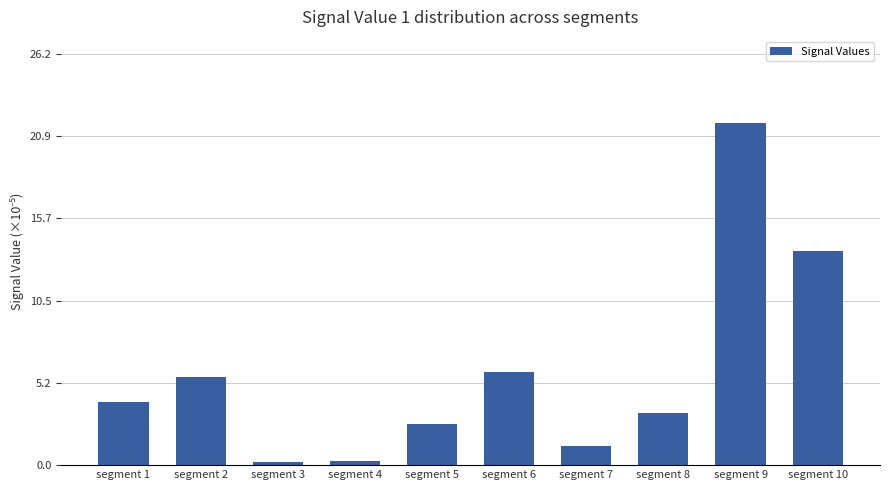

The value at segment 10 is 13.7. True or false?

True